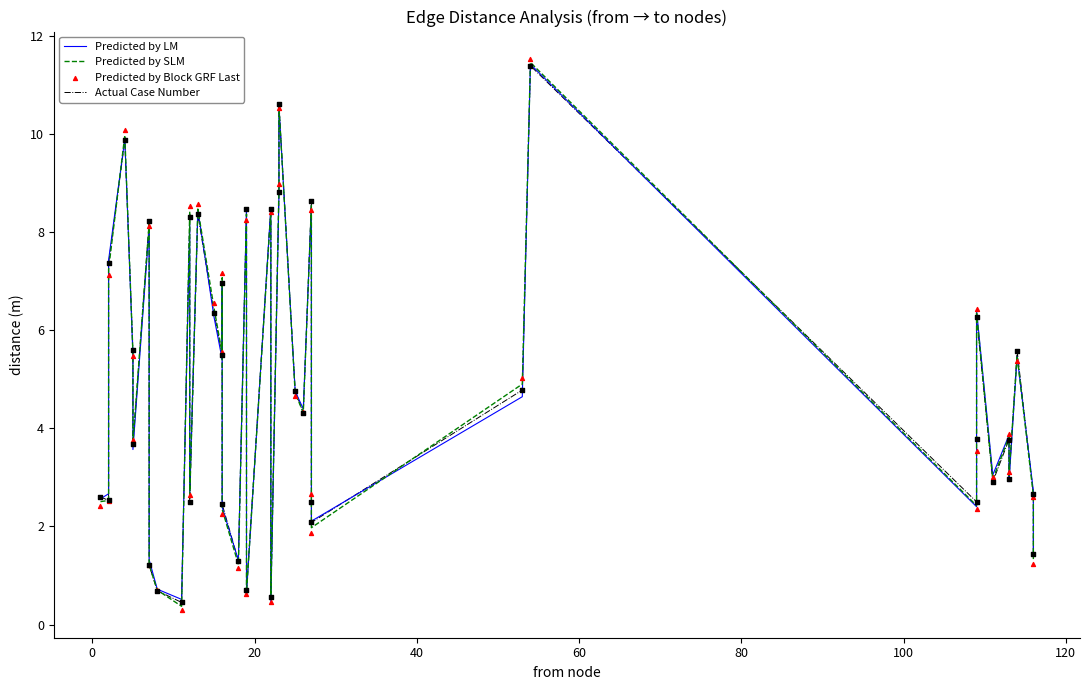

Which series has the largest Y range (max minus min)?

Predicted by Block GRF Last